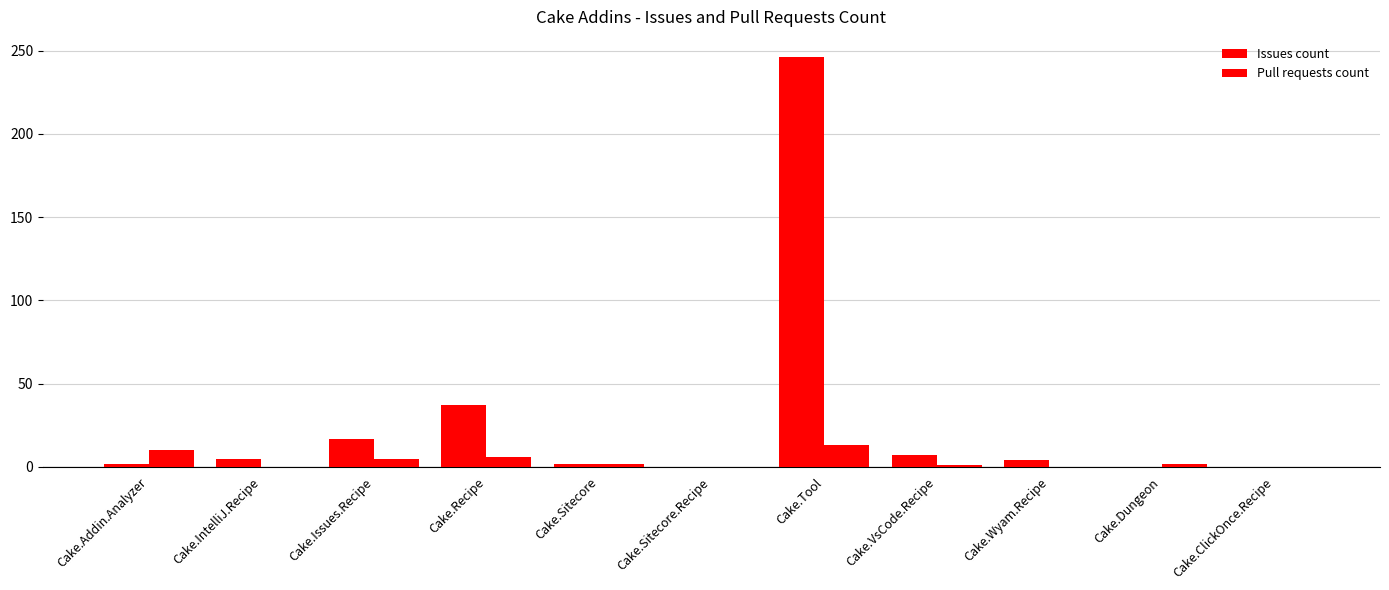

Count the number of data series in this chart.

2